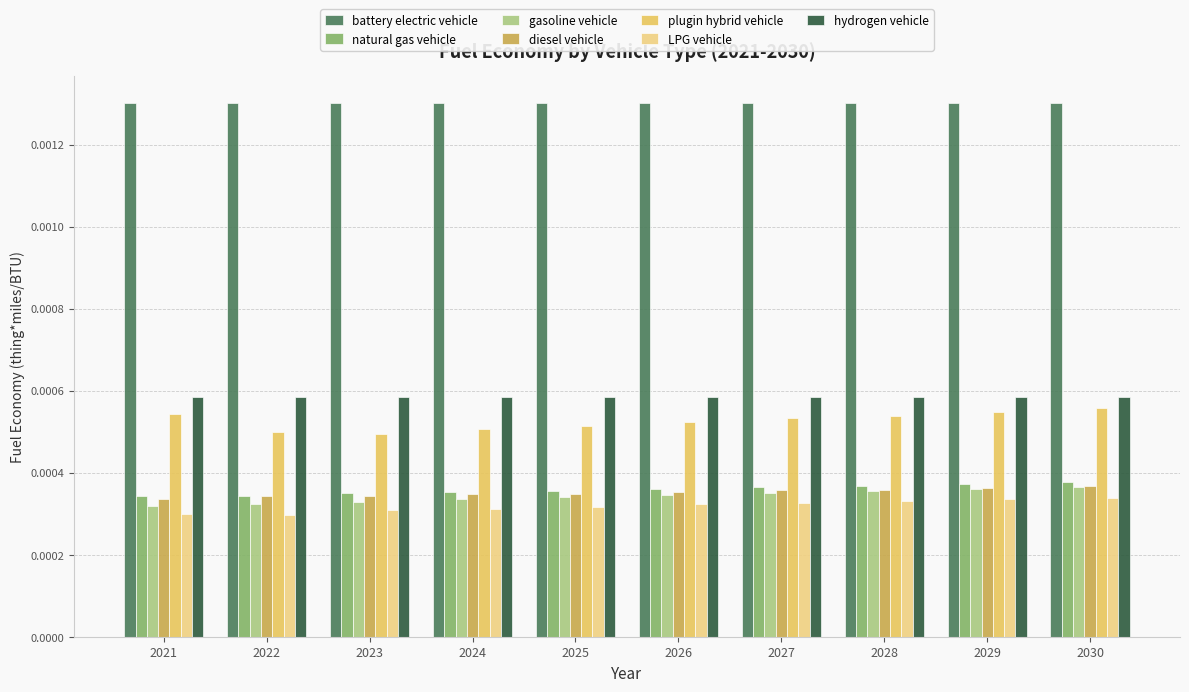

At how many categories does at least one series exceed 0?

10